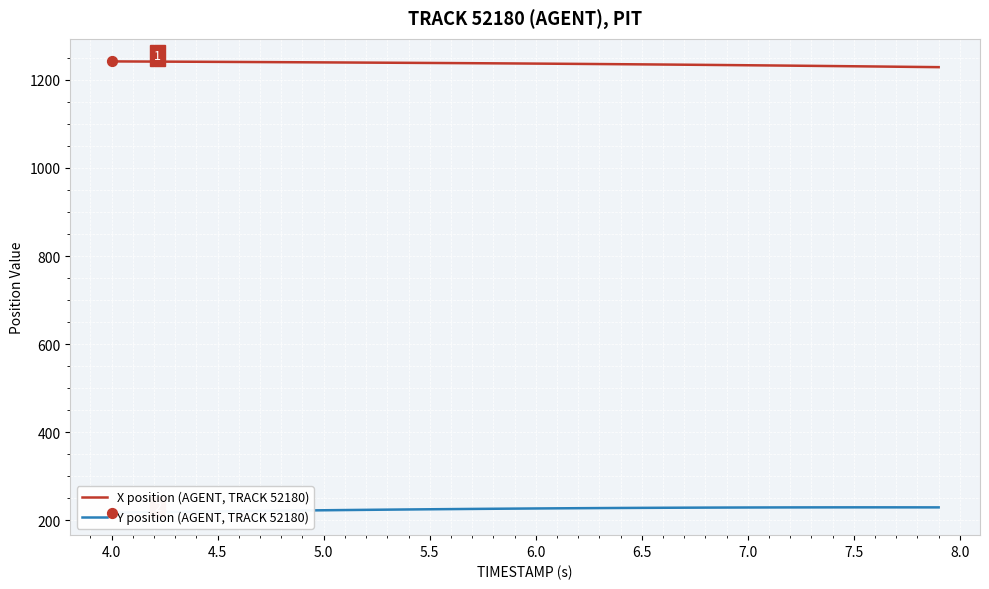

Which series reaches the minimum Y coordinate?

Y position (AGENT, TRACK 52180)